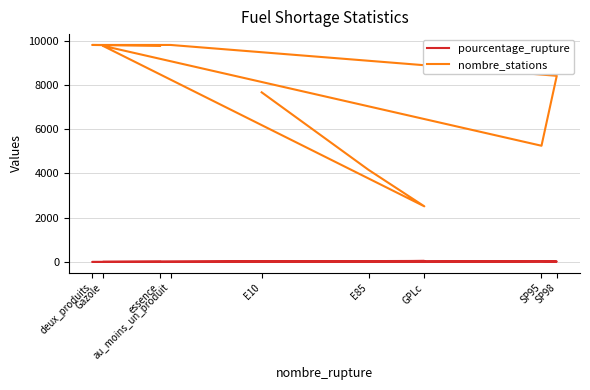

What is the smallest value displayed?

1.2